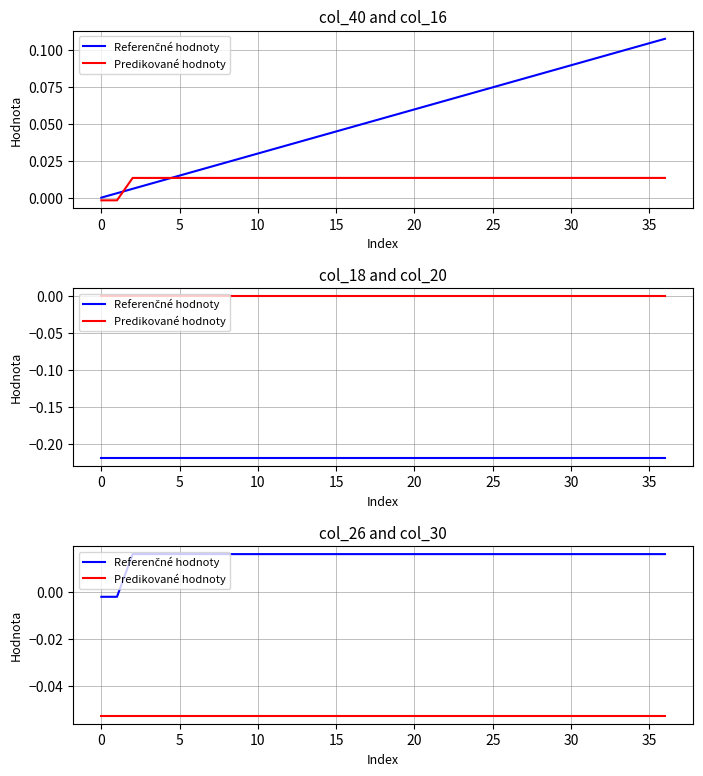

True or false: Referenčné hodnoty and Predikované hodnoty cross at least once.

False